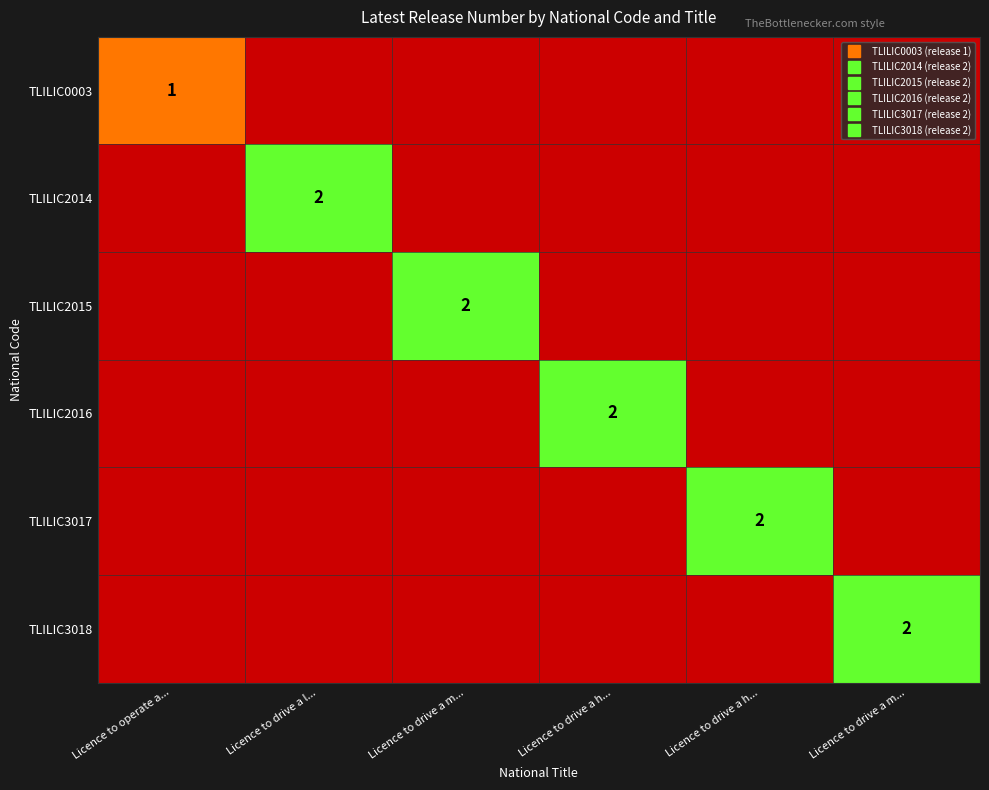

What is the difference between the maximum and minimum values in the TLILIC2015 series?

2